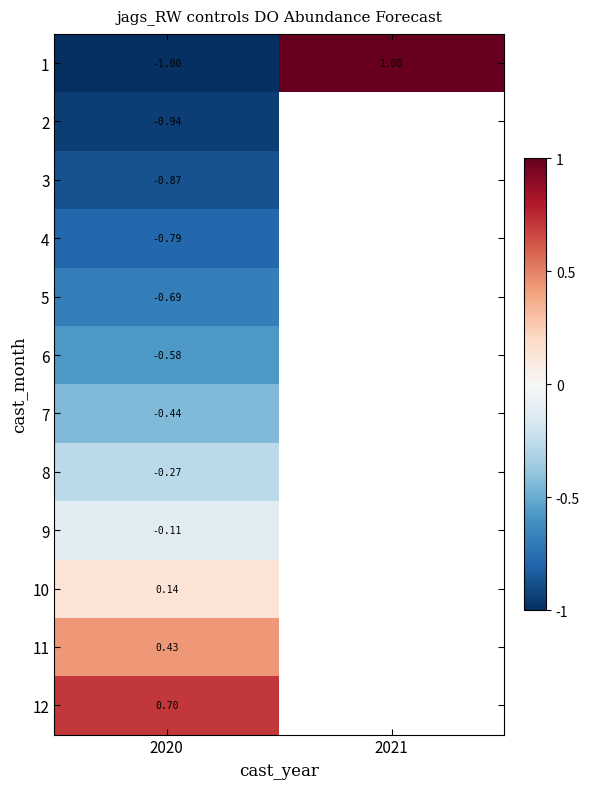

What is the minimum value for 12?

0.7